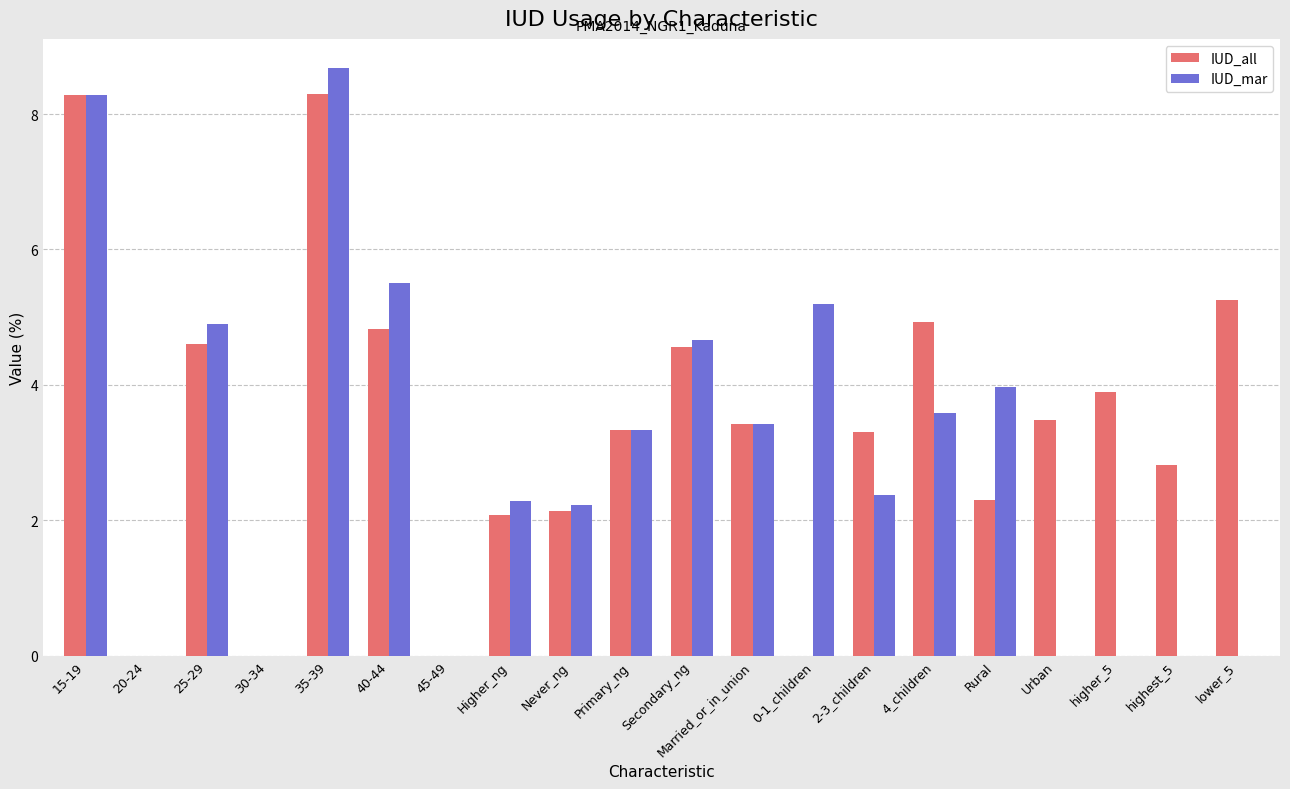

Reading left to right, transcribe all the data shown in this chart.

IUD_all: 8.3	0.0	4.6	0.0	8.3	4.8	0.0	2.1	2.1	3.3	4.6	3.4	0.0	3.3	4.9	2.3	3.5	3.9	2.8	5.3
IUD_mar: 8.3	0.0	4.9	0.0	8.7	5.5	0.0	2.3	2.2	3.3	4.7	3.4	5.2	2.4	3.6	4.0	0.0	0.0	0.0	0.0